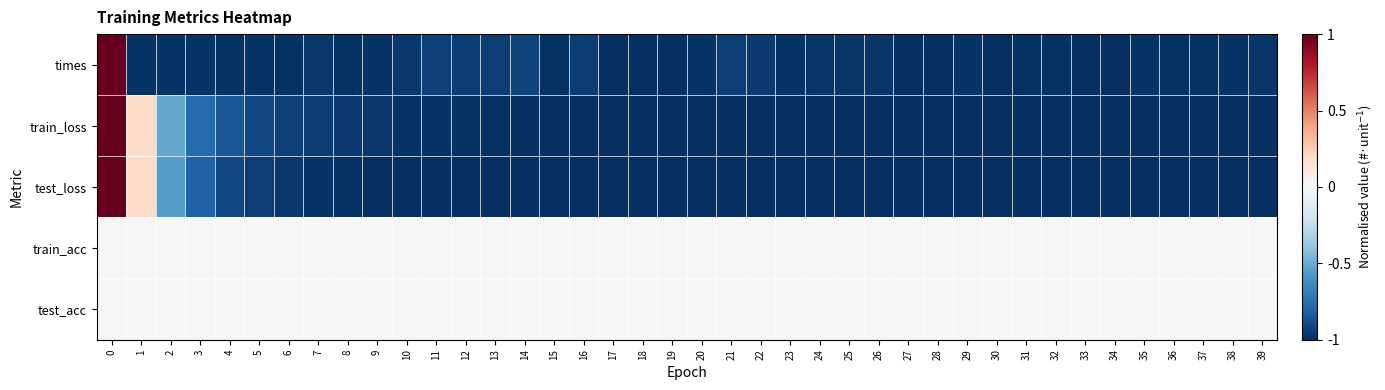

Reading left to right, what are all the values shown in this chart?

times: 0=1.0	1=-1.0	2=-1.0	3=-1.0	4=-1.0	5=-1.0	6=-1.0	7=-1.0	8=-1.0	9=-1.0	10=-1.0	11=-0.9	12=-0.9	13=-0.9	14=-0.9	15=-1.0	16=-0.9	17=-1.0	18=-1.0	19=-1.0	20=-1.0	21=-0.9	22=-1.0	23=-1.0	24=-1.0	25=-1.0	26=-1.0	27=-1.0	28=-1.0	29=-1.0	30=-1.0	31=-1.0	32=-1.0	33=-1.0	34=-1.0	35=-1.0	36=-1.0	37=-1.0	38=-1.0	39=-1.0
train_loss: 0=1.0	1=0.2	2=-0.5	3=-0.8	4=-0.9	5=-0.9	6=-0.9	7=-0.9	8=-1.0	9=-1.0	10=-1.0	11=-1.0	12=-1.0	13=-1.0	14=-1.0	15=-1.0	16=-1.0	17=-1.0	18=-1.0	19=-1.0	20=-1.0	21=-1.0	22=-1.0	23=-1.0	24=-1.0	25=-1.0	26=-1.0	27=-1.0	28=-1.0	29=-1.0	30=-1.0	31=-1.0	32=-1.0	33=-1.0	34=-1.0	35=-1.0	36=-1.0	37=-1.0	38=-1.0	39=-1.0
test_loss: 0=1.0	1=0.2	2=-0.5	3=-0.8	4=-0.9	5=-0.9	6=-1.0	7=-1.0	8=-1.0	9=-1.0	10=-1.0	11=-1.0	12=-1.0	13=-1.0	14=-1.0	15=-1.0	16=-1.0	17=-1.0	18=-1.0	19=-1.0	20=-1.0	21=-1.0	22=-1.0	23=-1.0	24=-1.0	25=-1.0	26=-1.0	27=-1.0	28=-1.0	29=-1.0	30=-1.0	31=-1.0	32=-1.0	33=-1.0	34=-1.0	35=-1.0	36=-1.0	37=-1.0	38=-1.0	39=-1.0
train_acc: 0=0.0	1=0.0	2=0.0	3=0.0	4=0.0	5=0.0	6=0.0	7=0.0	8=0.0	9=0.0	10=0.0	11=0.0	12=0.0	13=0.0	14=0.0	15=0.0	16=0.0	17=0.0	18=0.0	19=0.0	20=0.0	21=0.0	22=0.0	23=0.0	24=0.0	25=0.0	26=0.0	27=0.0	28=0.0	29=0.0	30=0.0	31=0.0	32=0.0	33=0.0	34=0.0	35=0.0	36=0.0	37=0.0	38=0.0	39=0.0
test_acc: 0=0.0	1=0.0	2=0.0	3=0.0	4=0.0	5=0.0	6=0.0	7=0.0	8=0.0	9=0.0	10=0.0	11=0.0	12=0.0	13=0.0	14=0.0	15=0.0	16=0.0	17=0.0	18=0.0	19=0.0	20=0.0	21=0.0	22=0.0	23=0.0	24=0.0	25=0.0	26=0.0	27=0.0	28=0.0	29=0.0	30=0.0	31=0.0	32=0.0	33=0.0	34=0.0	35=0.0	36=0.0	37=0.0	38=0.0	39=0.0